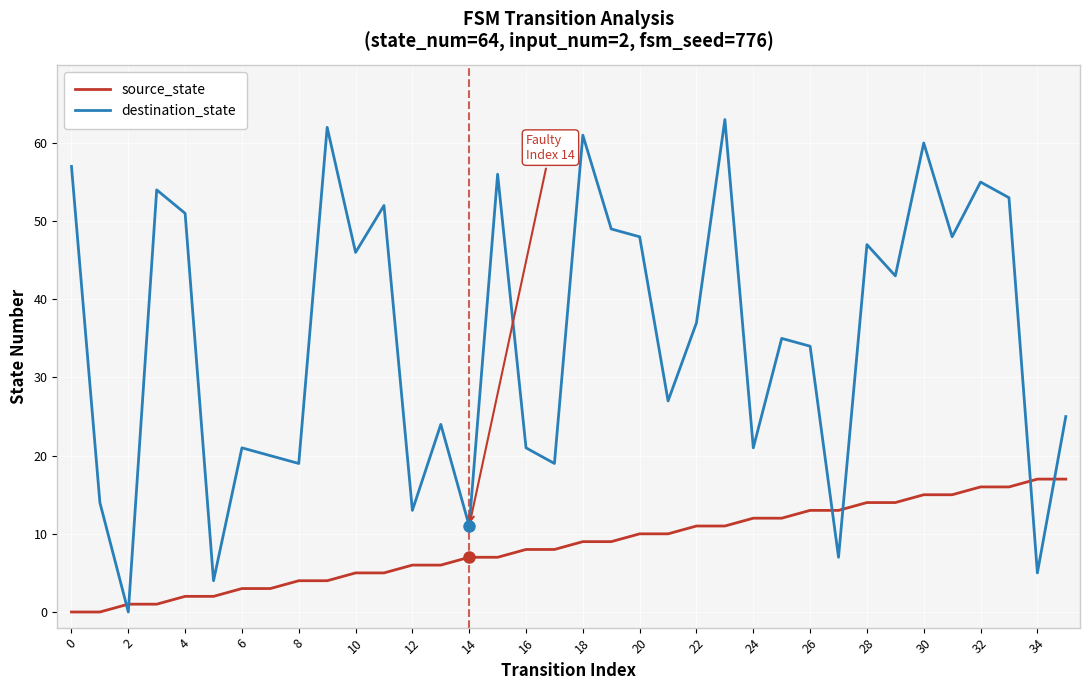

List the series in order of their overall mean, highest first.

destination_state, source_state